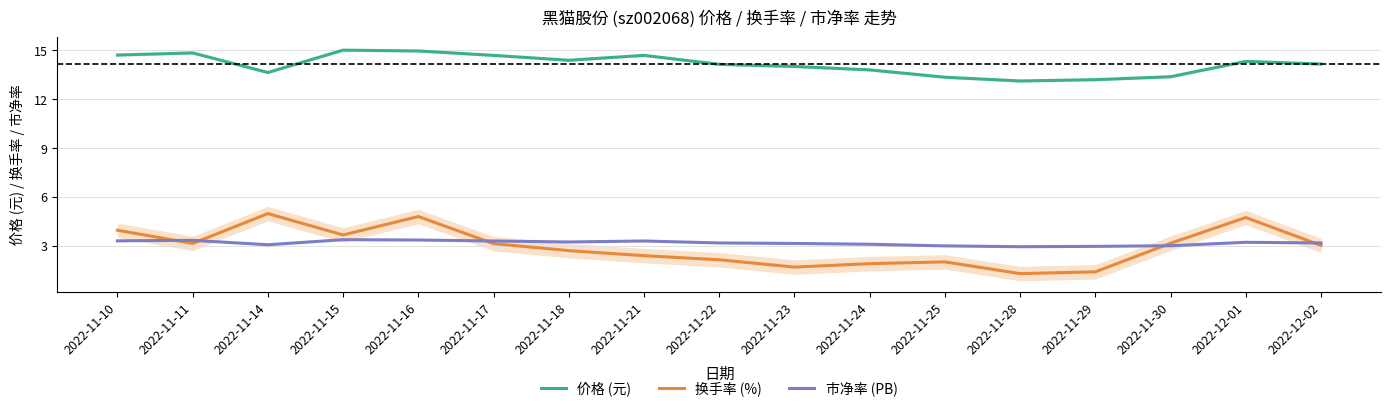

Where is 价格 (元) nearest to the value 14?

2022-11-23